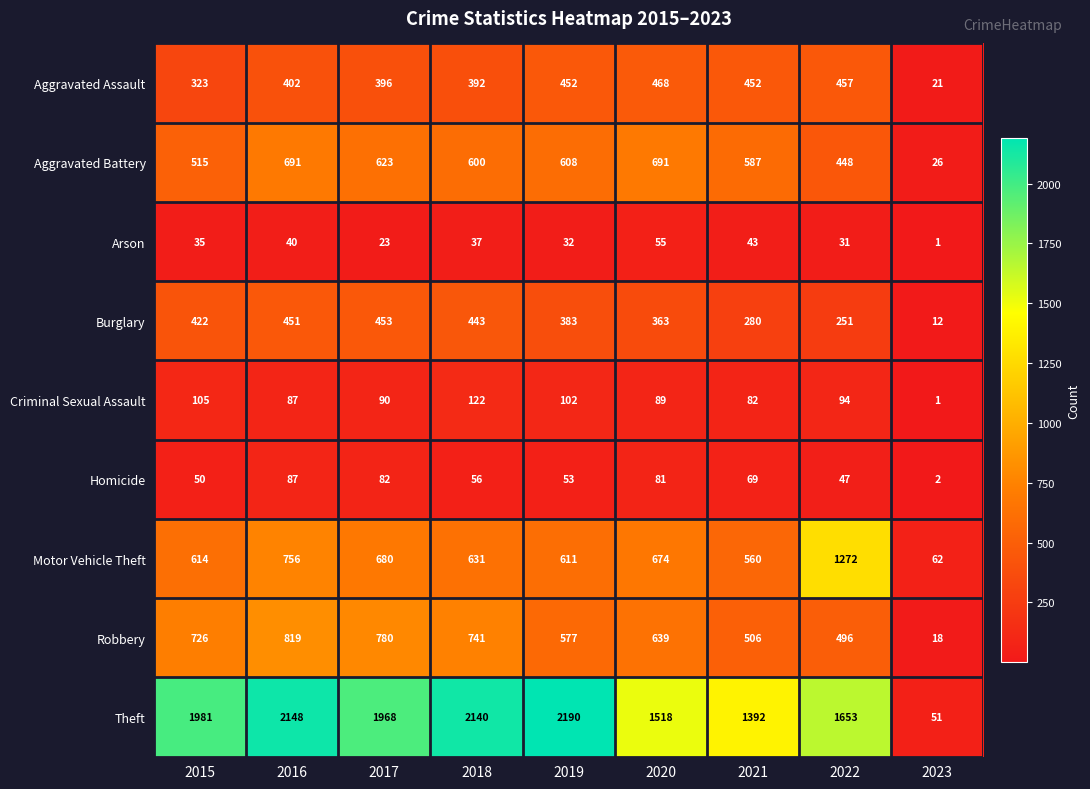

What is the sum of the Criminal Sexual Assault values at 2018 and 2015?

227